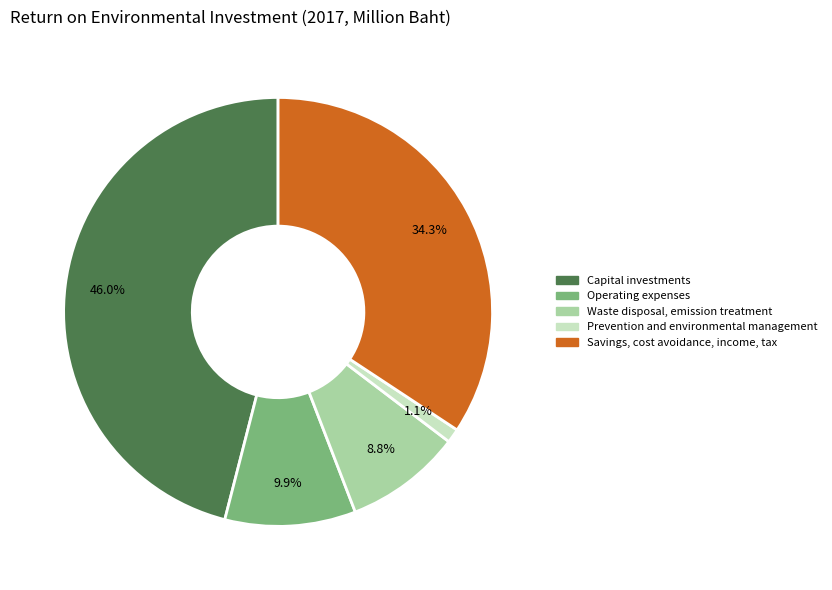

Is there any slice that represents more than half of the pie?

No